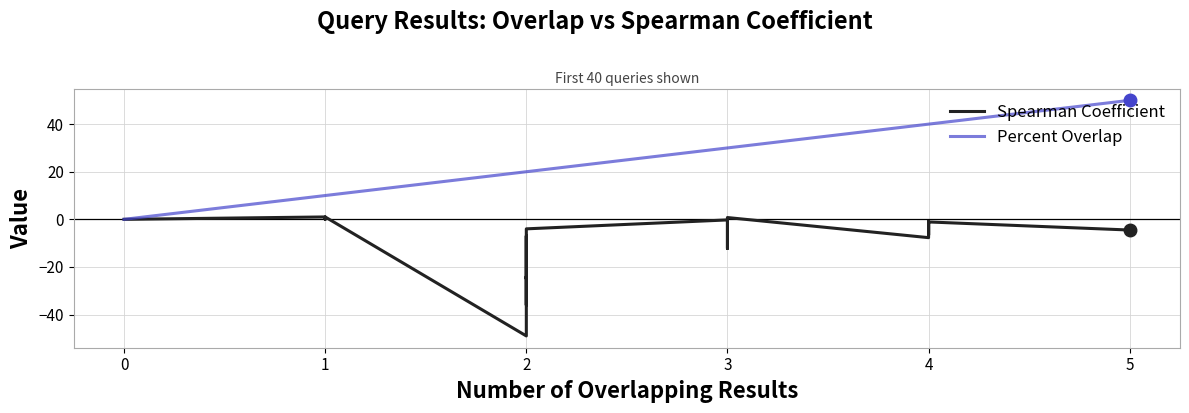

True or false: Percent Overlap and Spearman Coefficient intersect in this chart.

False